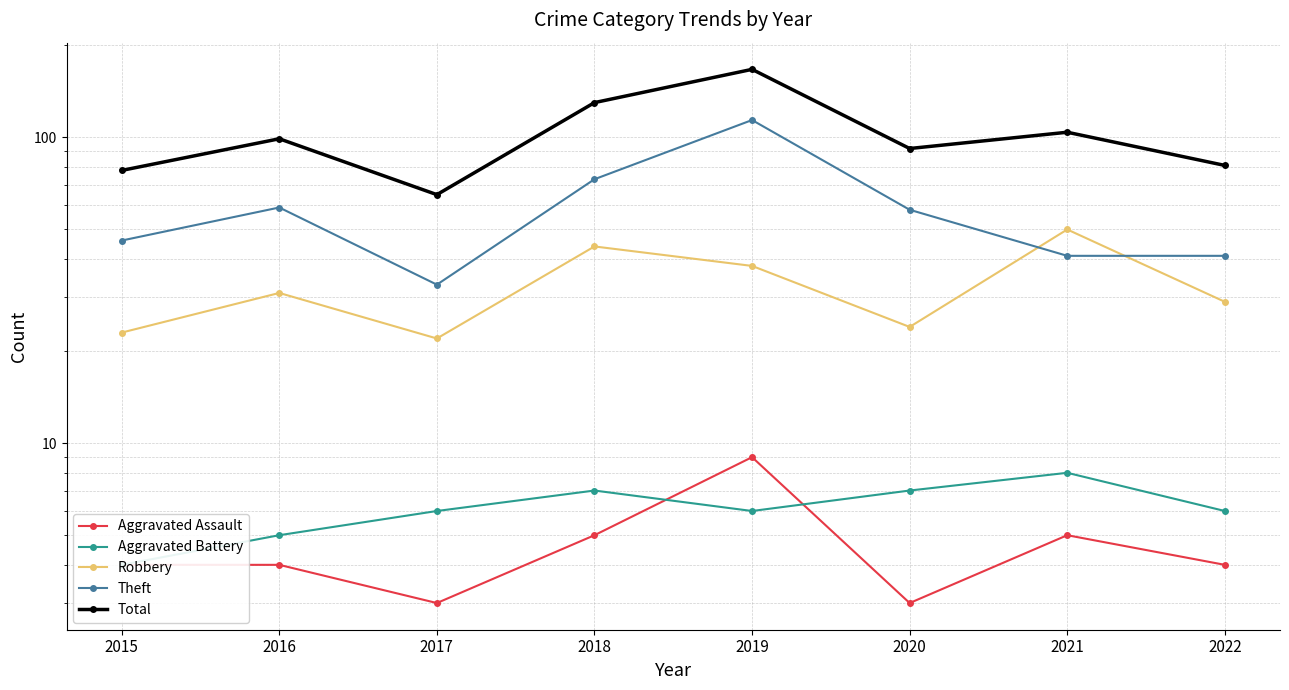

At which category does the chart reach its minimum across all series?

2017